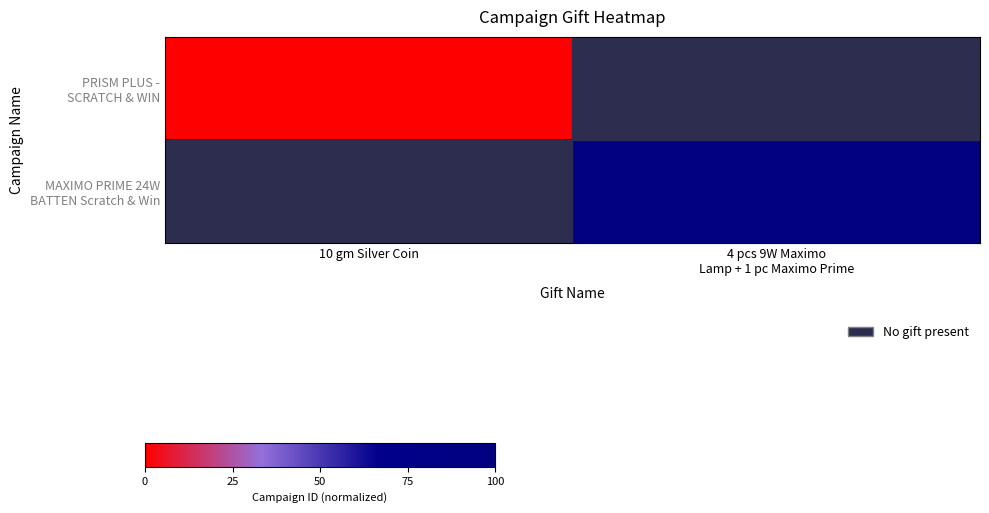

How many series are shown in this chart?

2